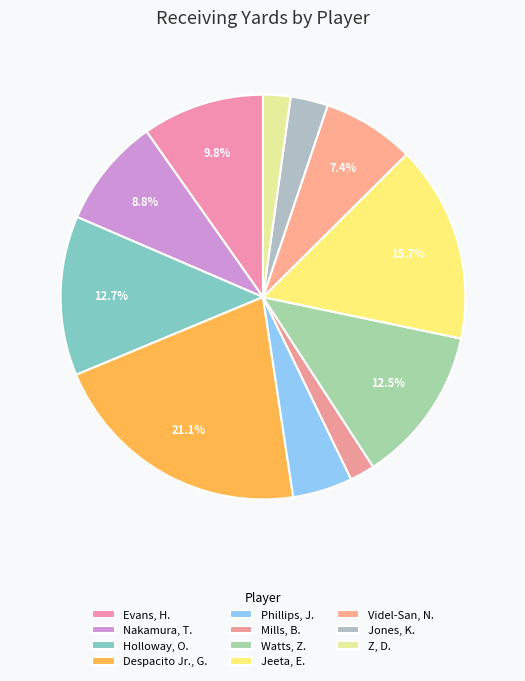

True or false: Jeeta, E. accounts for 6% of the total.

False